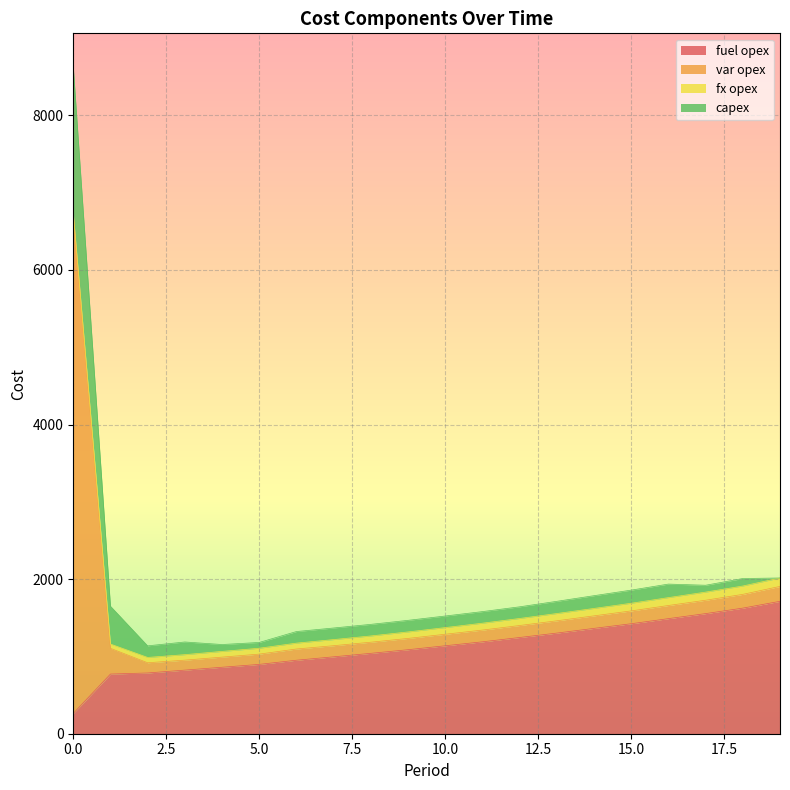

True or false: fuel opex has more than 1 interior local peaks.

False